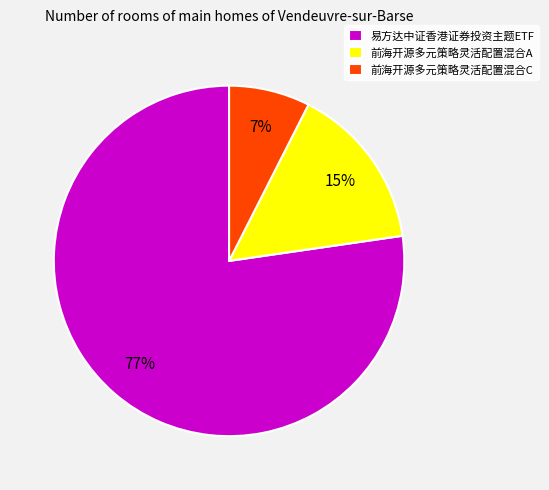

To the nearest percent, what is the difference between the 前海开源多元策略灵活配置混合C and 前海开源多元策略灵活配置混合A slice percentages?

8%